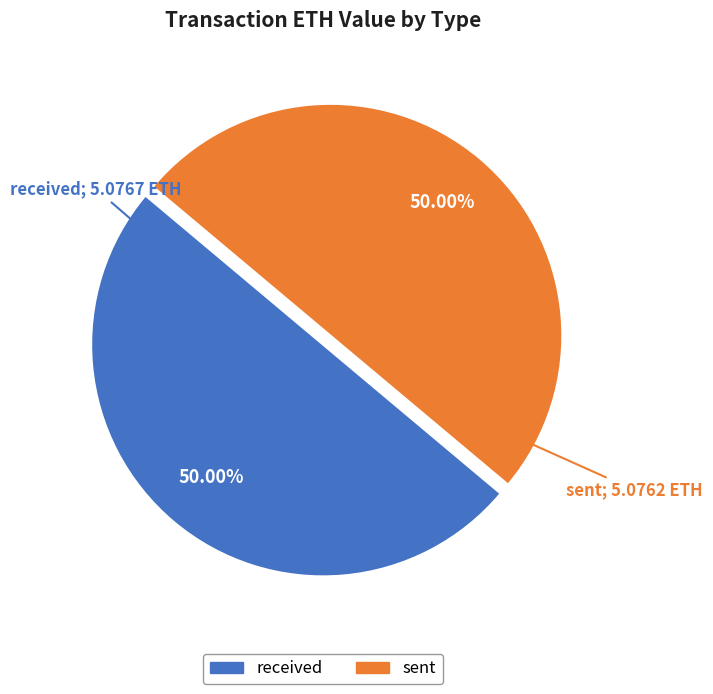

To the nearest percent, what percentage of the pie is sent?

50%